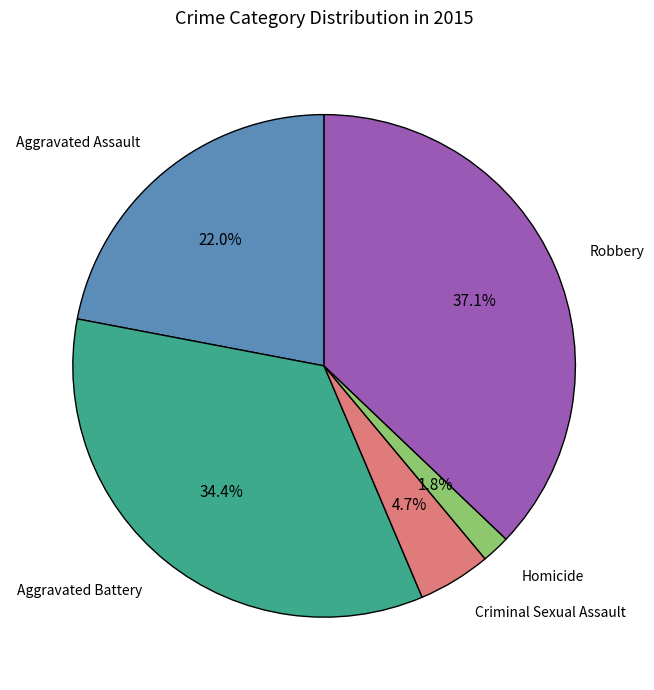

Is there a majority slice in this chart?

No